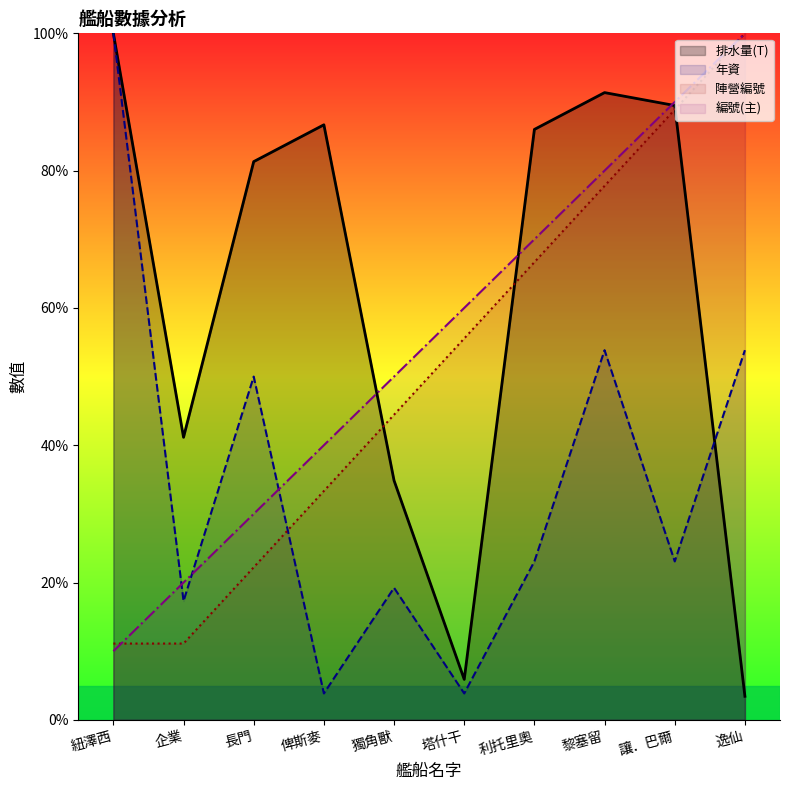

What position from the left is 企業?

2